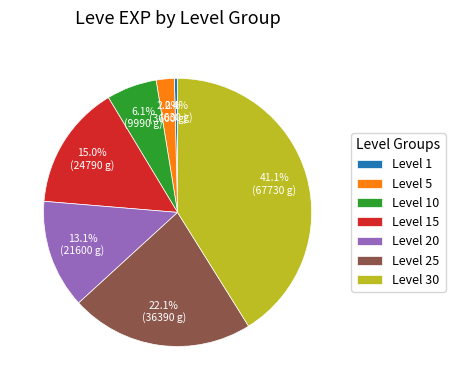

Rank the categories by value from highest to lowest.

Level 30, Level 25, Level 15, Level 20, Level 10, Level 5, Level 1